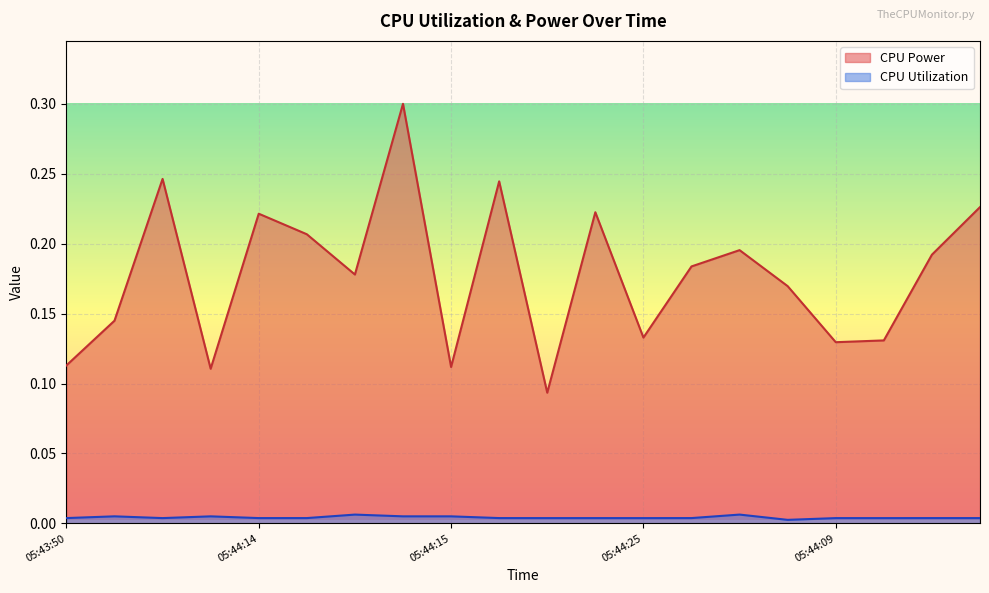

True or false: CPU Utilization and CPU Power intersect in this chart.

False